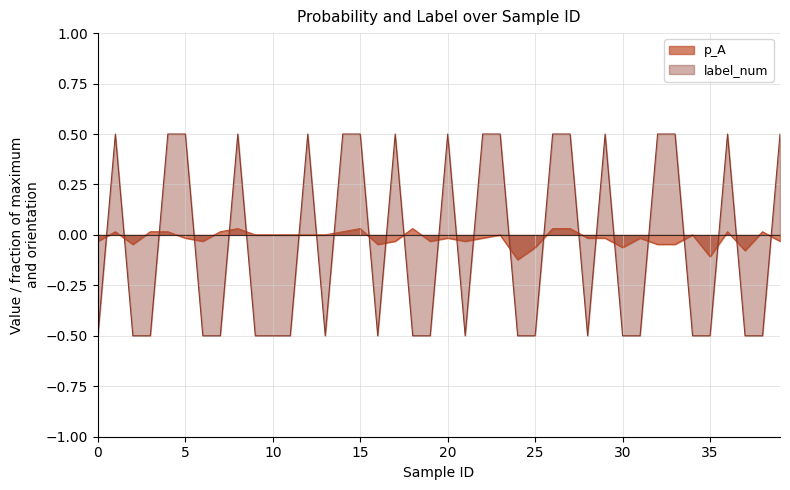

What is the difference between the second highest and second lowest values in the p_A series?

0.1